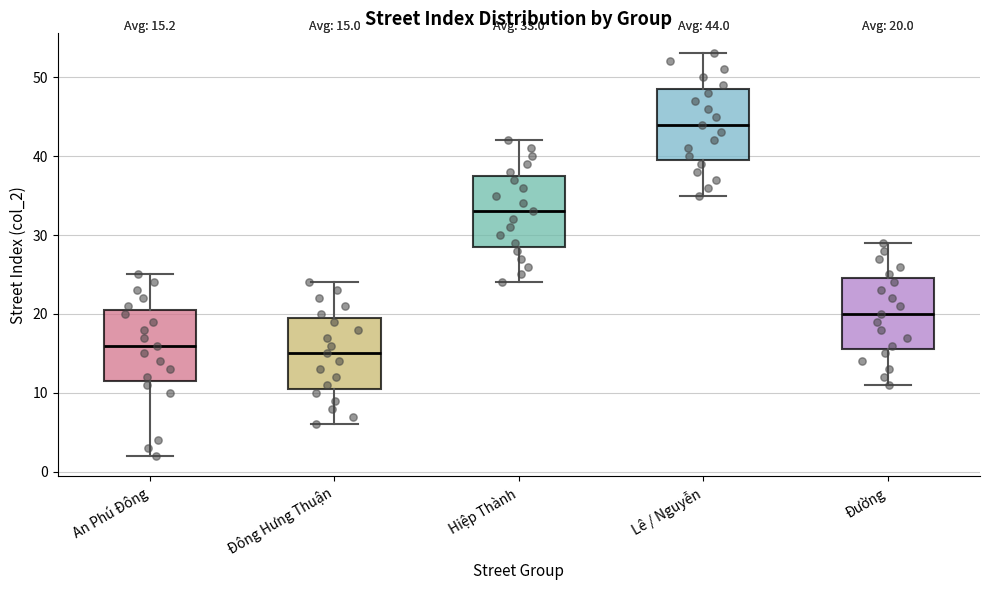

Which box has the highest median line?

Lê / Nguyễn